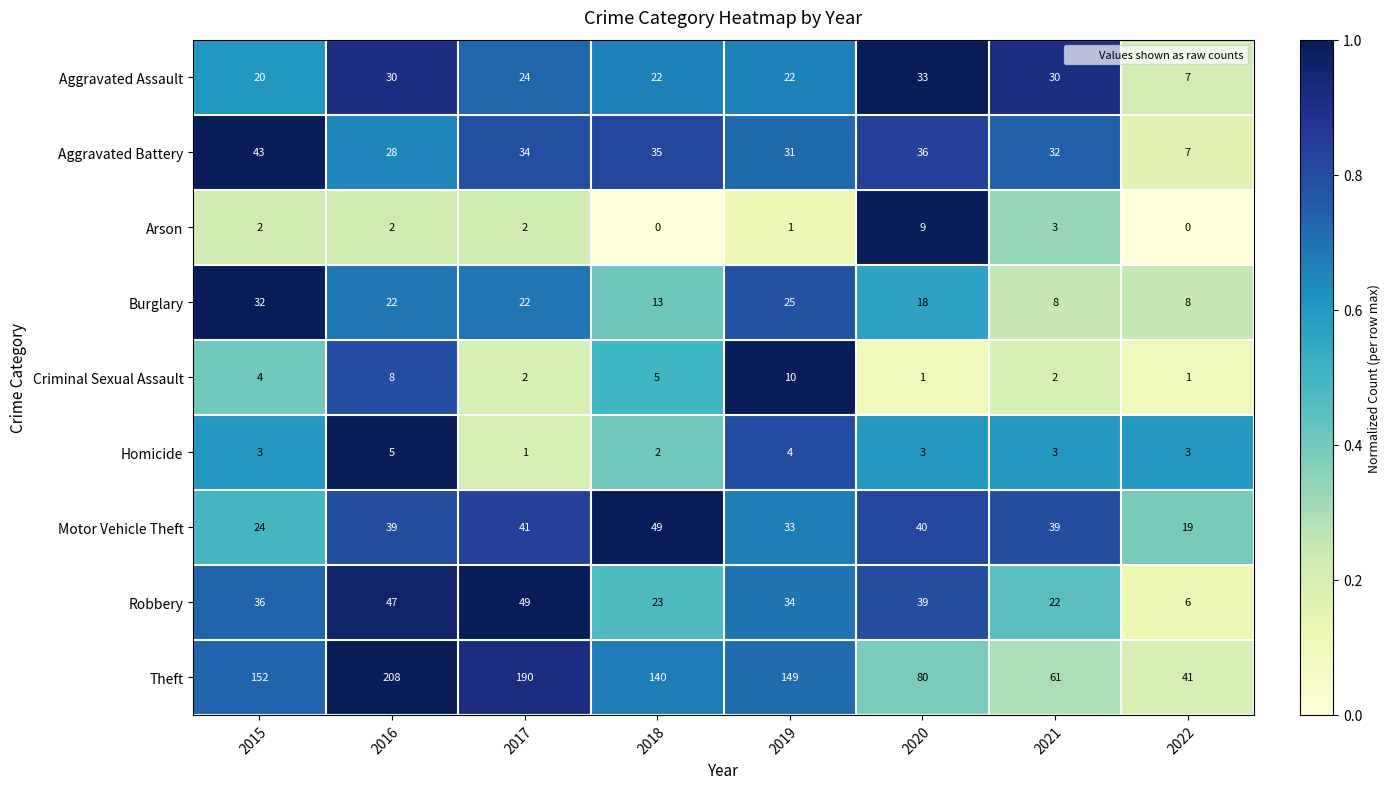

What is the difference between the Criminal Sexual Assault values at 2019 and 2021?

8